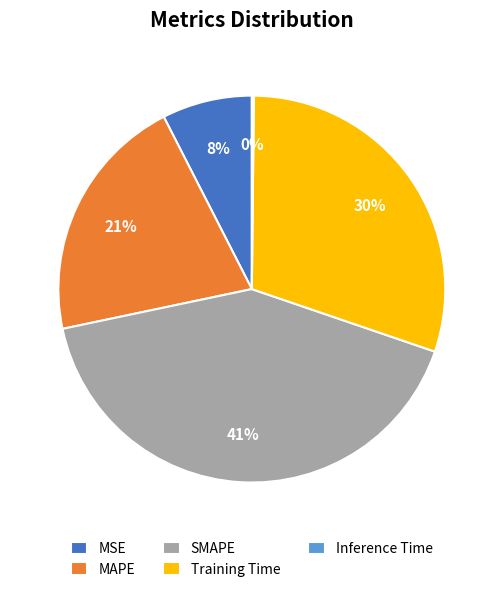

To the nearest percent, what is the combined percentage of MAPE and Training Time?

51%